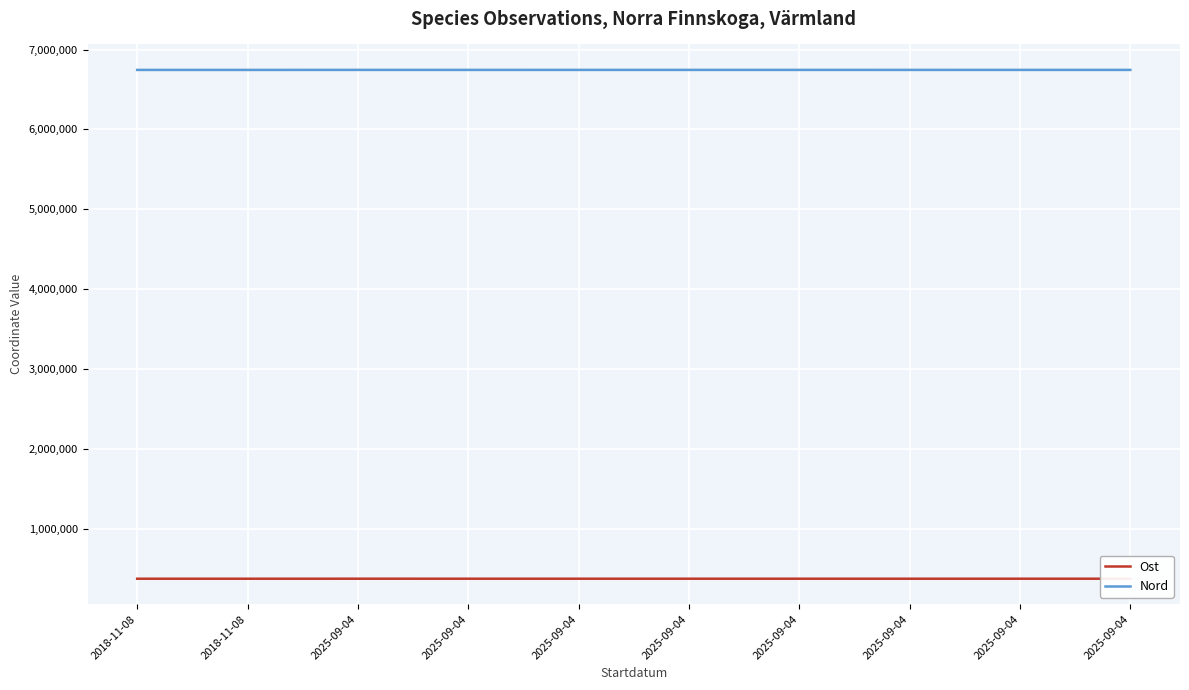

At which label does Ost first exceed 378777?

2025-09-04